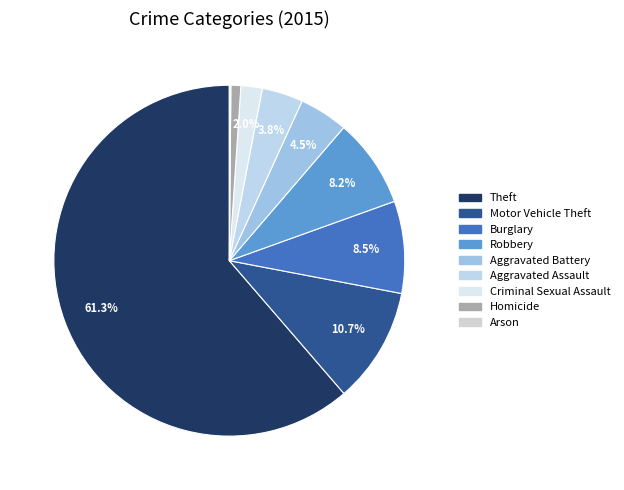

True or false: Aggravated Battery accounts for 4% of the total.

True